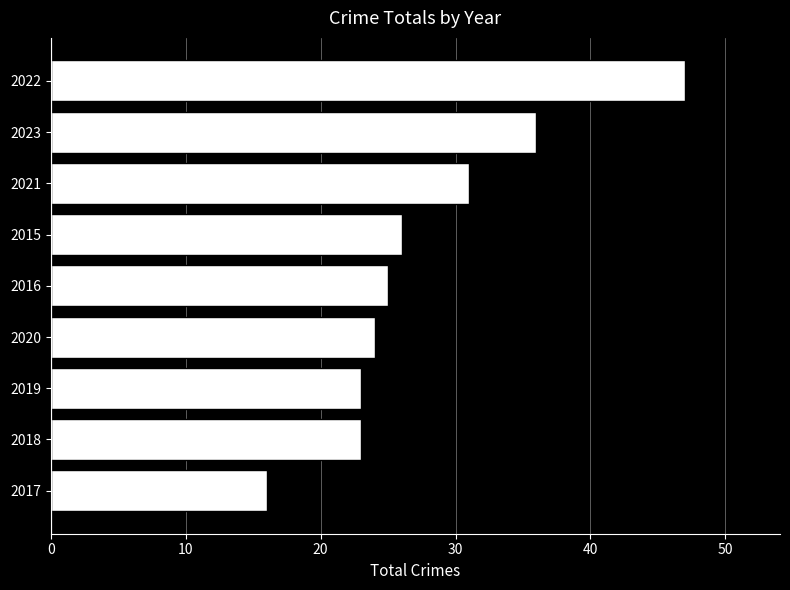

The value at 2018 is 23. True or false?

True